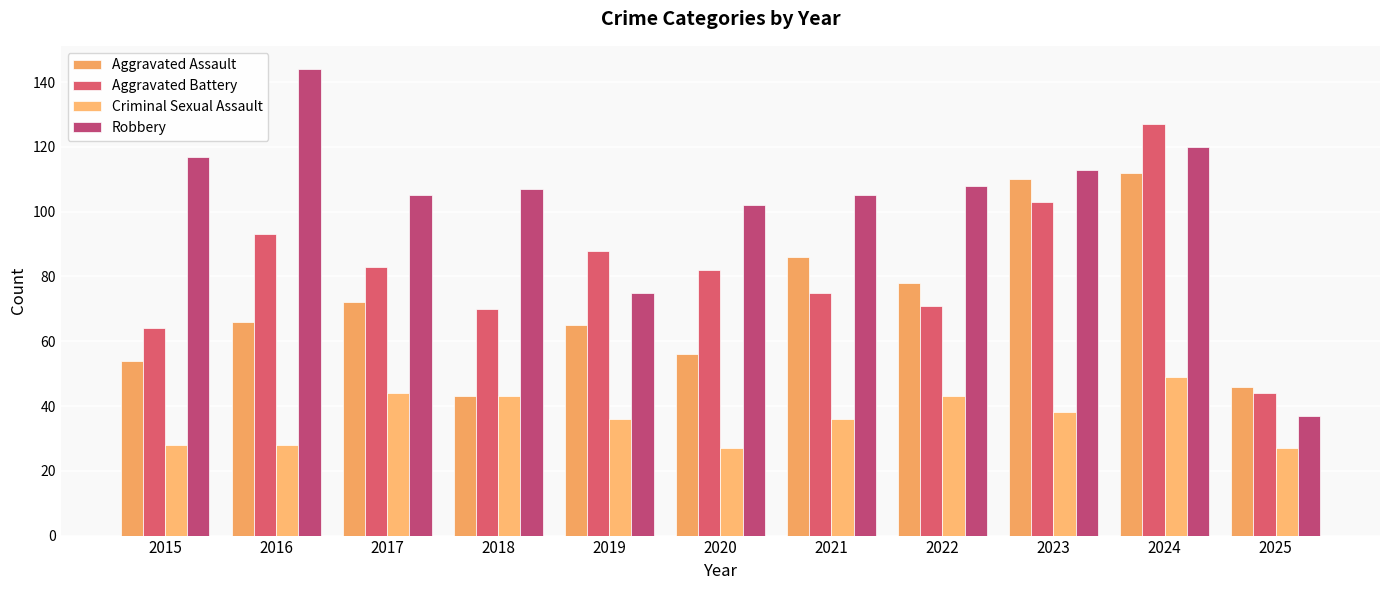

List the series in order of their overall mean, lowest first.

Criminal Sexual Assault, Aggravated Assault, Aggravated Battery, Robbery